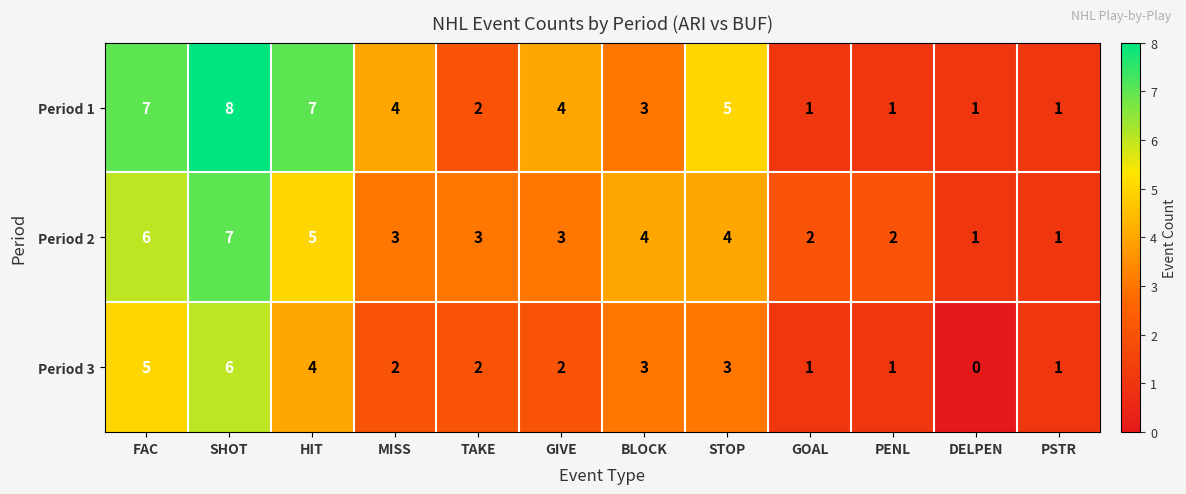

Rank the series by their average value, from highest to lowest.

Period 1, Period 2, Period 3